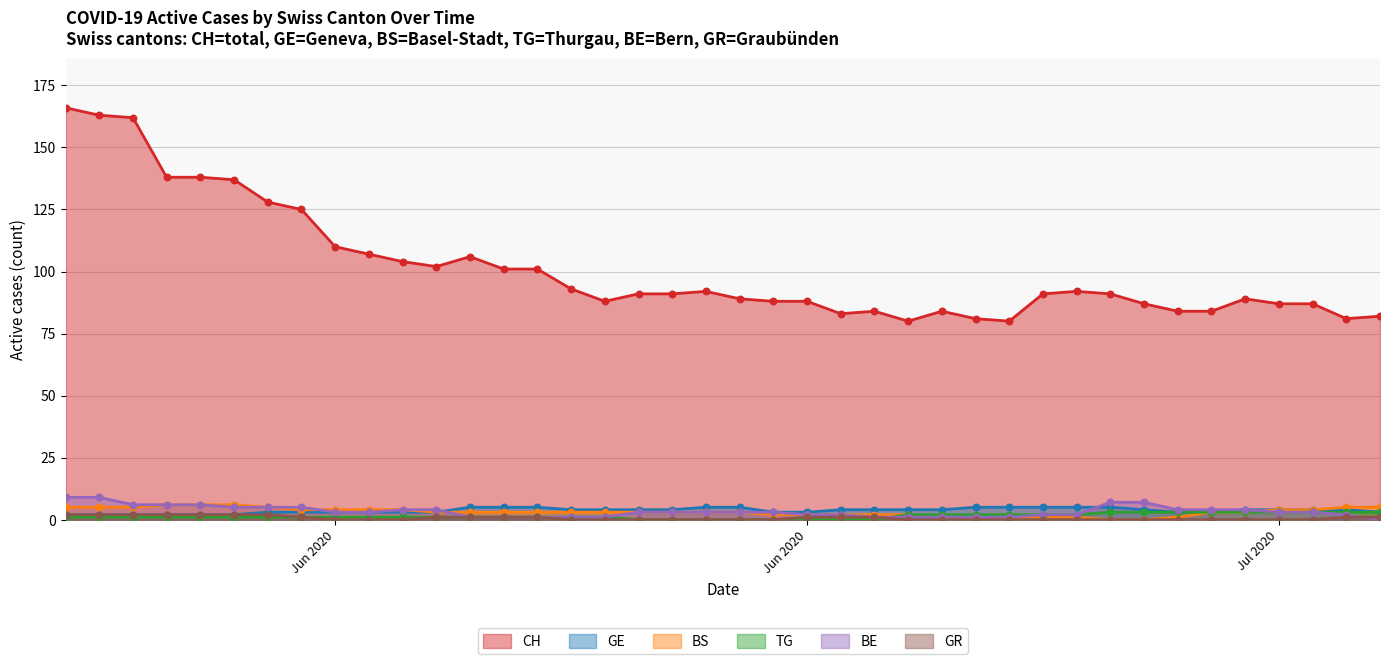

Which series reaches the maximum Y coordinate?

CH